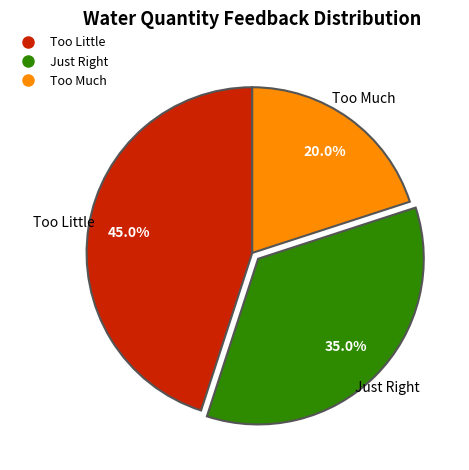

The Too Little slice represents 45% of the pie. True or false?

True